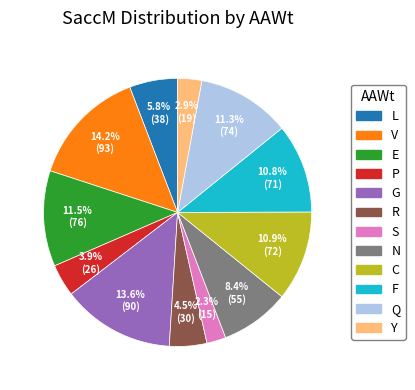

Is E the majority of the pie?

No